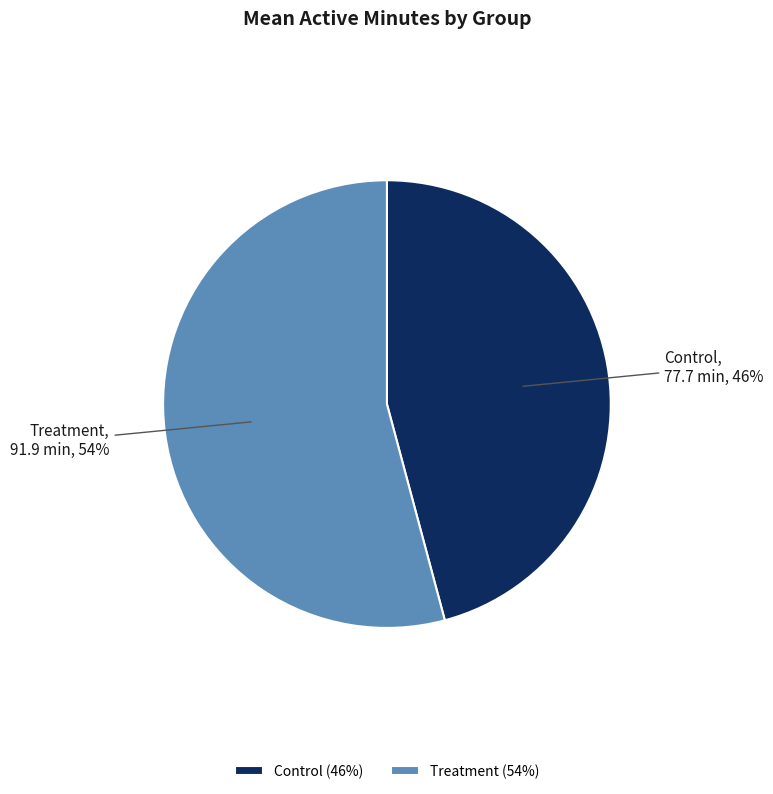

Do Treatment and Control together represent more than half of the pie?

Yes